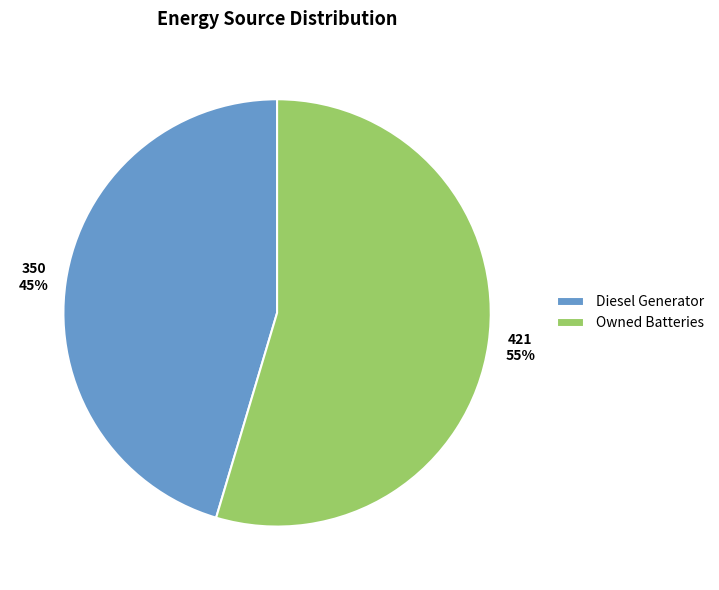

What is the smallest slice in the pie chart?

Diesel Generator